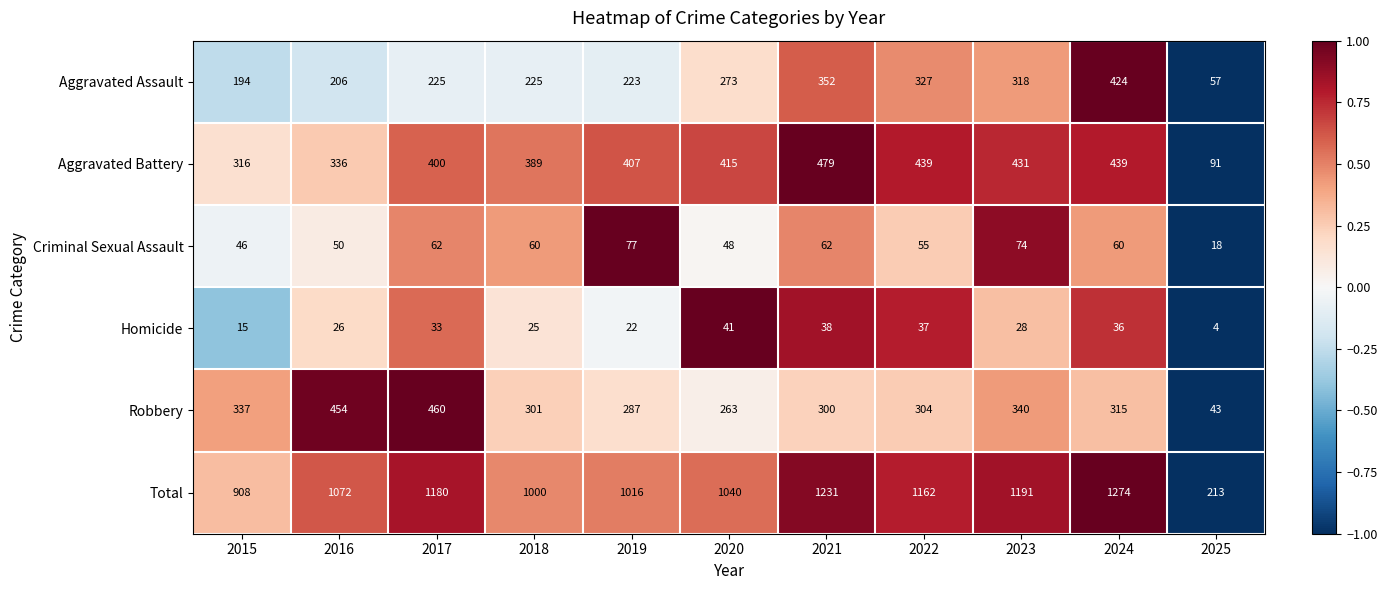

What is the sum of the Homicide values at 2015 and 2022?

52